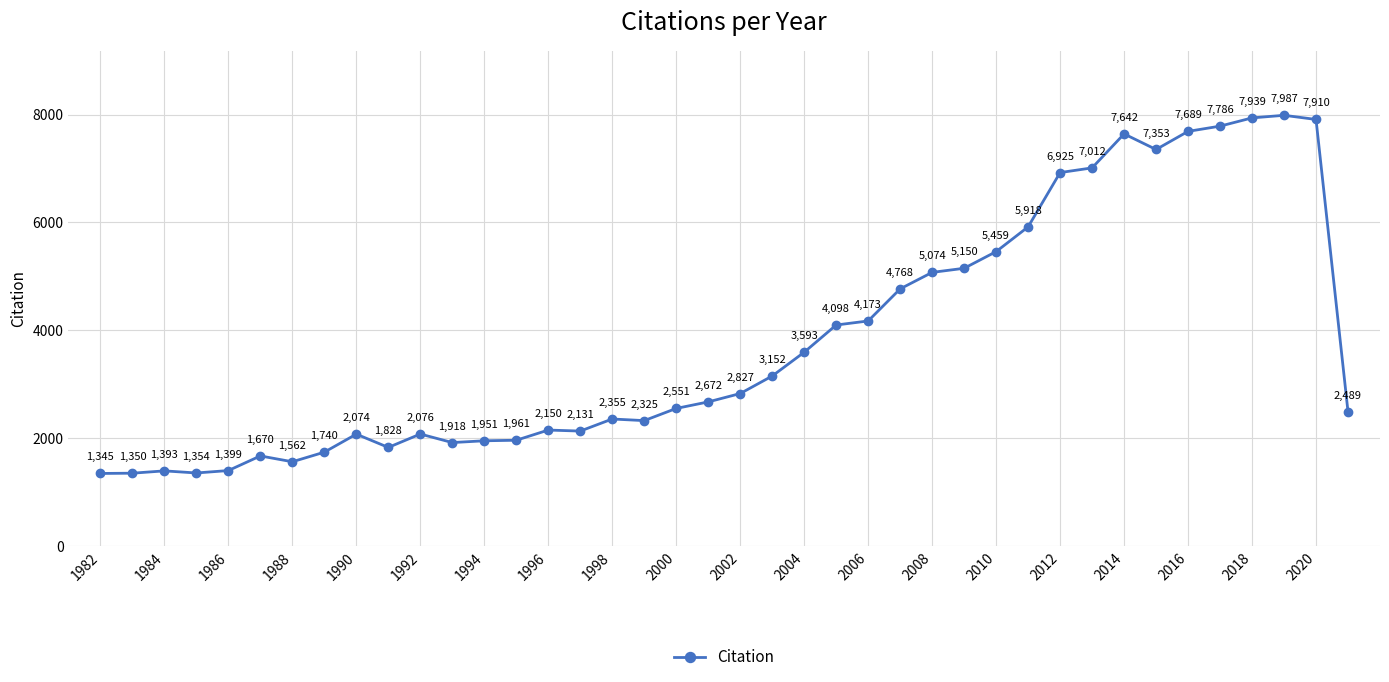

What is the minimum value shown in the chart?

1345